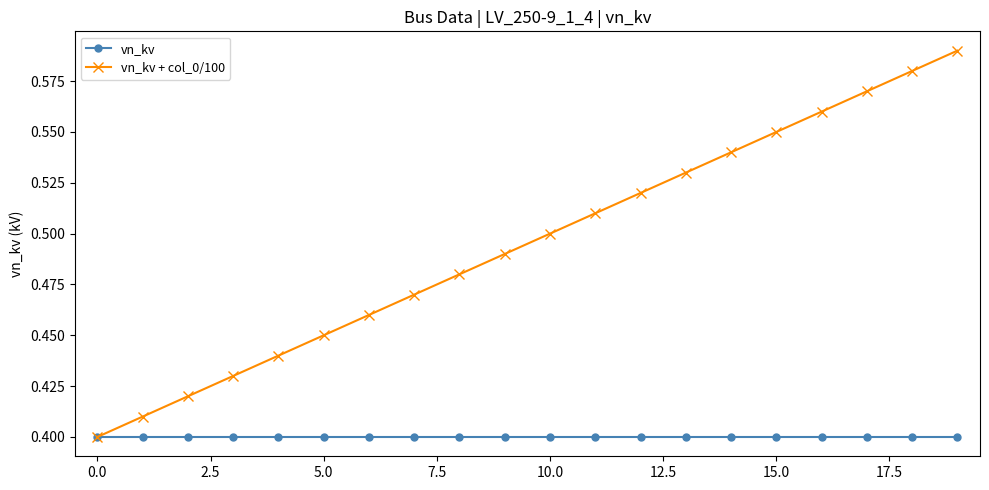

Count the vn_kv + col_0/100 values in the range 0 to 1.

20